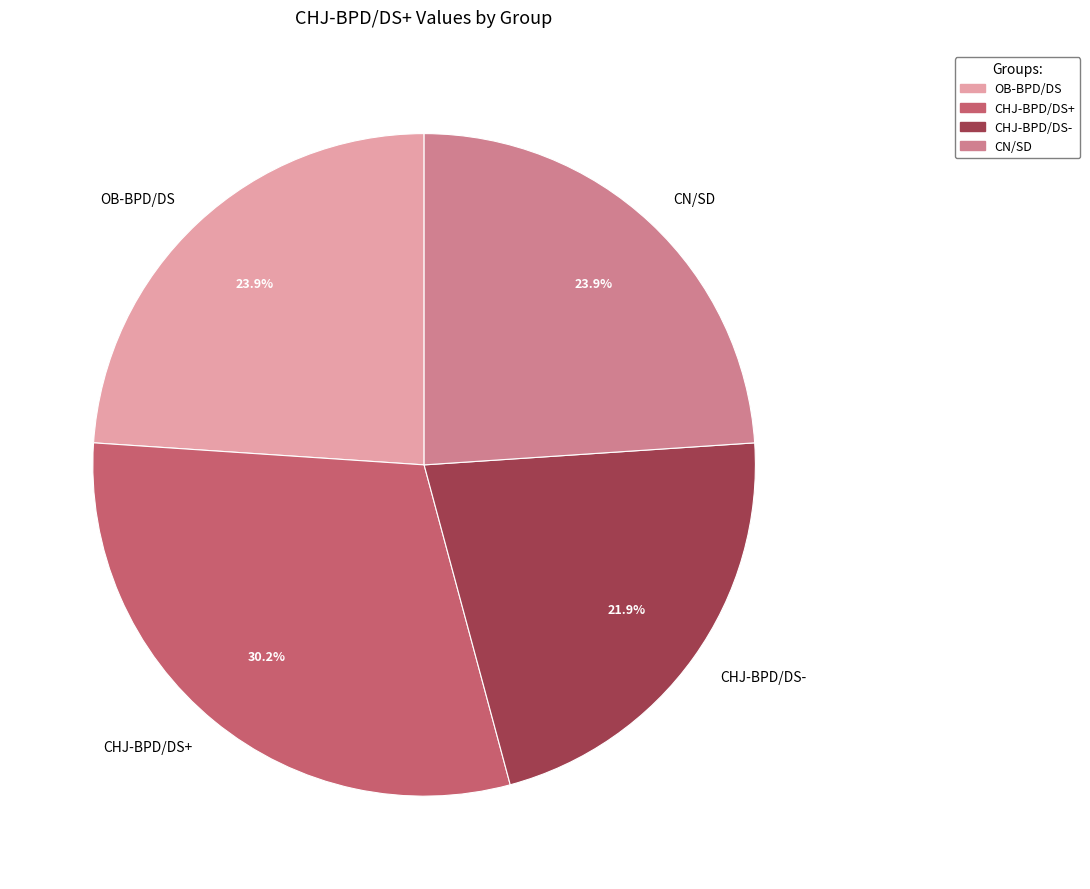

How much of the chart is everything except CHJ-BPD/DS-?

78.1%